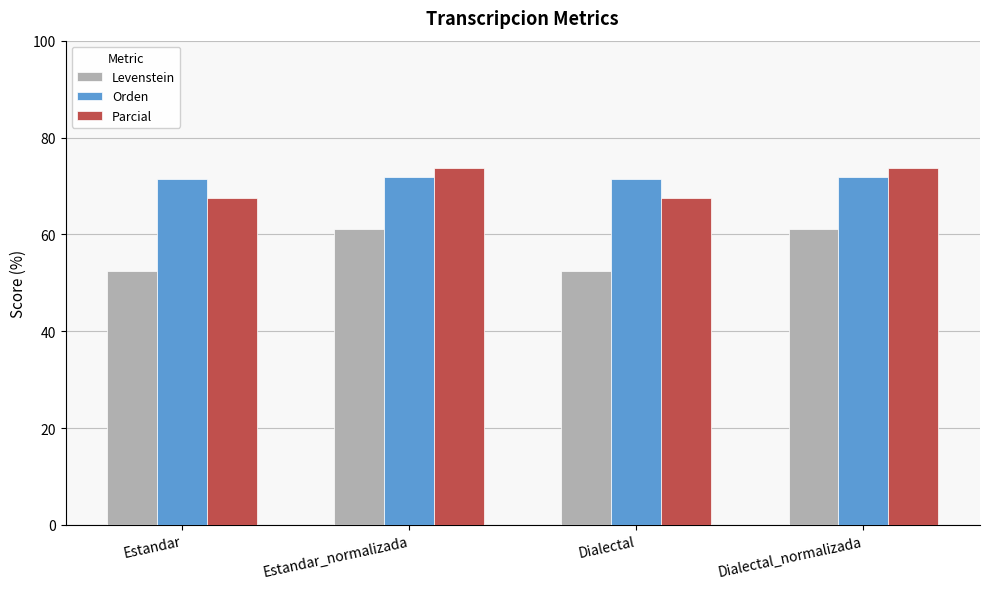

Count the number of categories in the chart.

4